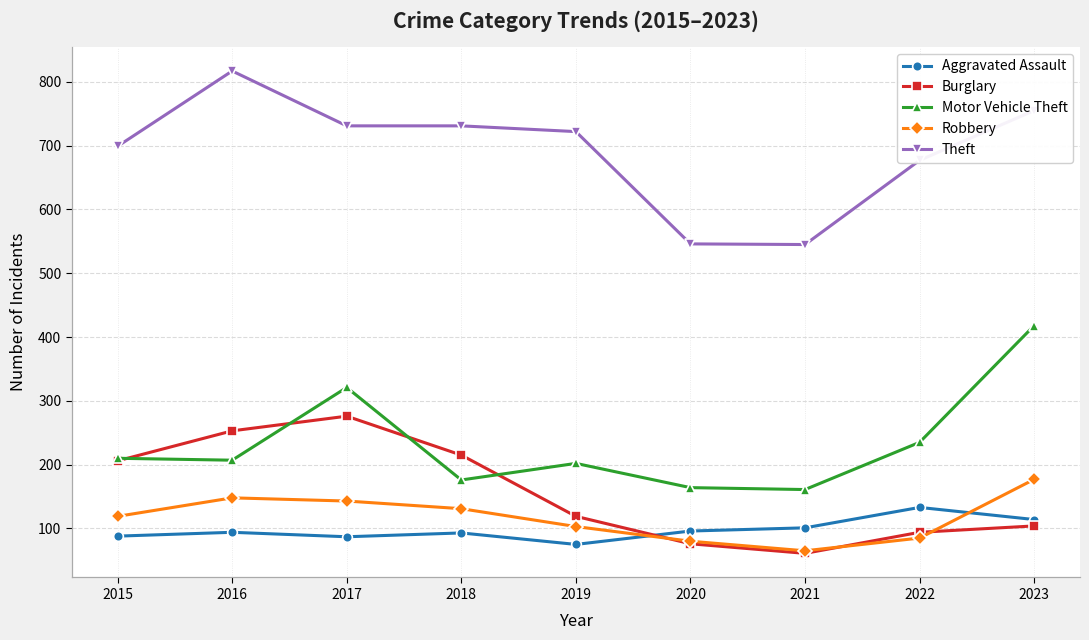

At which category does the chart reach its minimum across all series?

2021